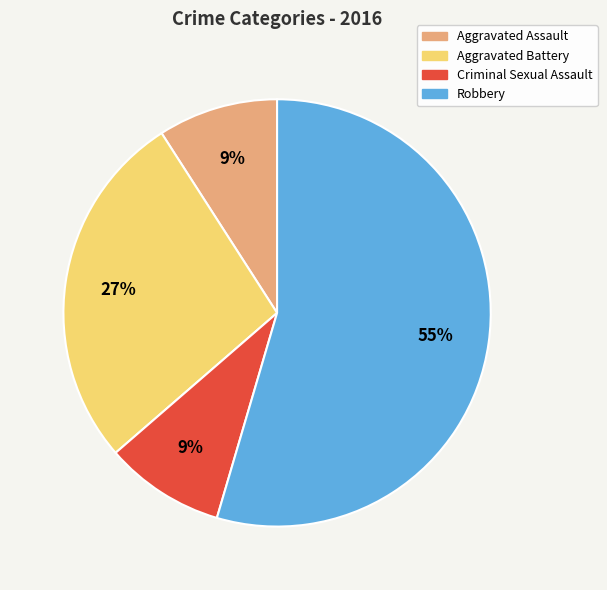

True or false: Robbery accounts for 55% of the total.

True